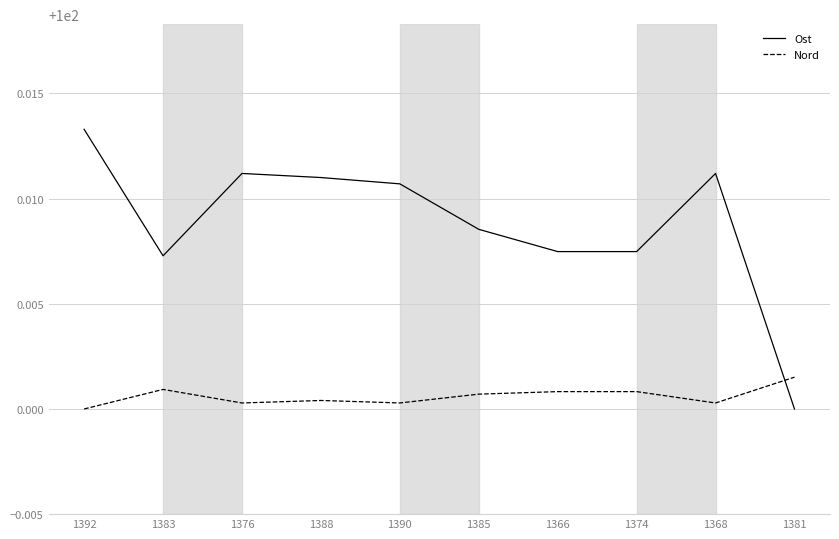

Count the Nord values in the range 100 to 101.

10